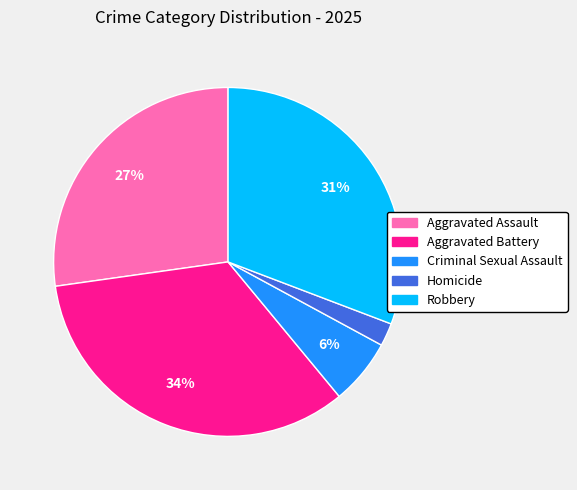

Between Criminal Sexual Assault and Homicide, which is larger?

Criminal Sexual Assault